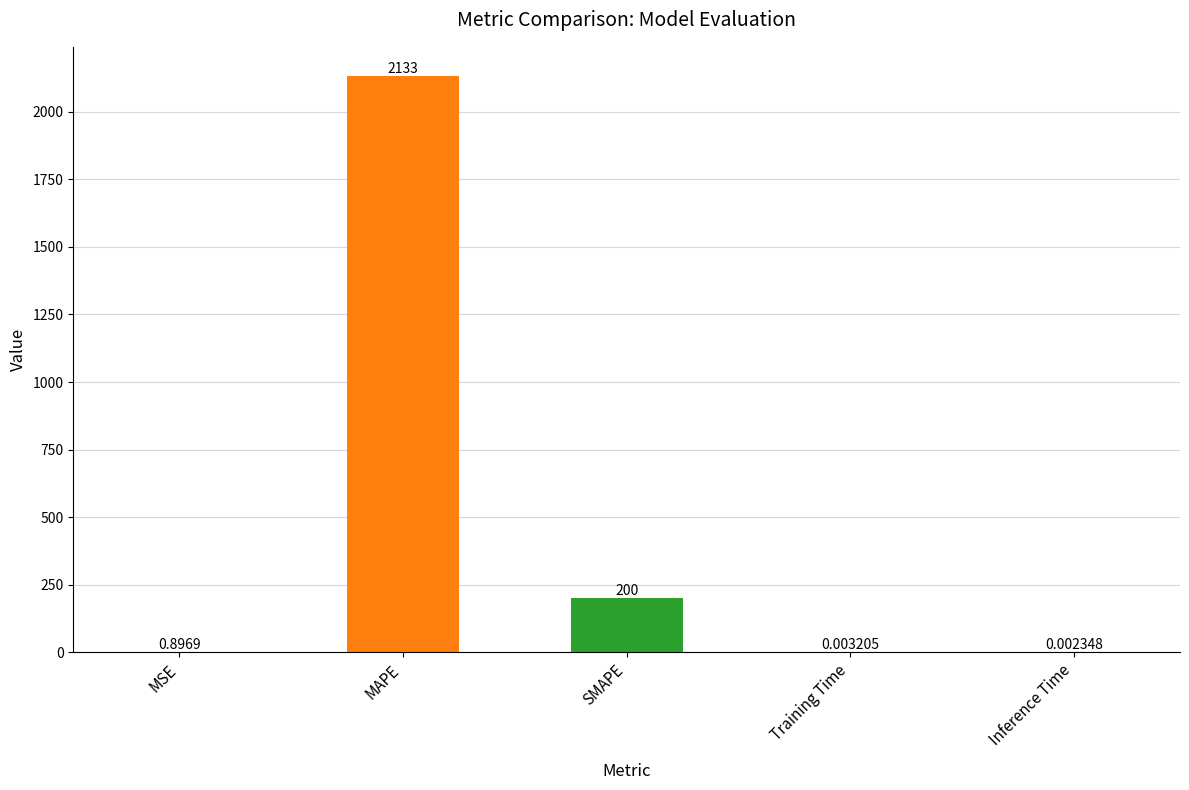

Which category has the highest value across all series?

MAPE